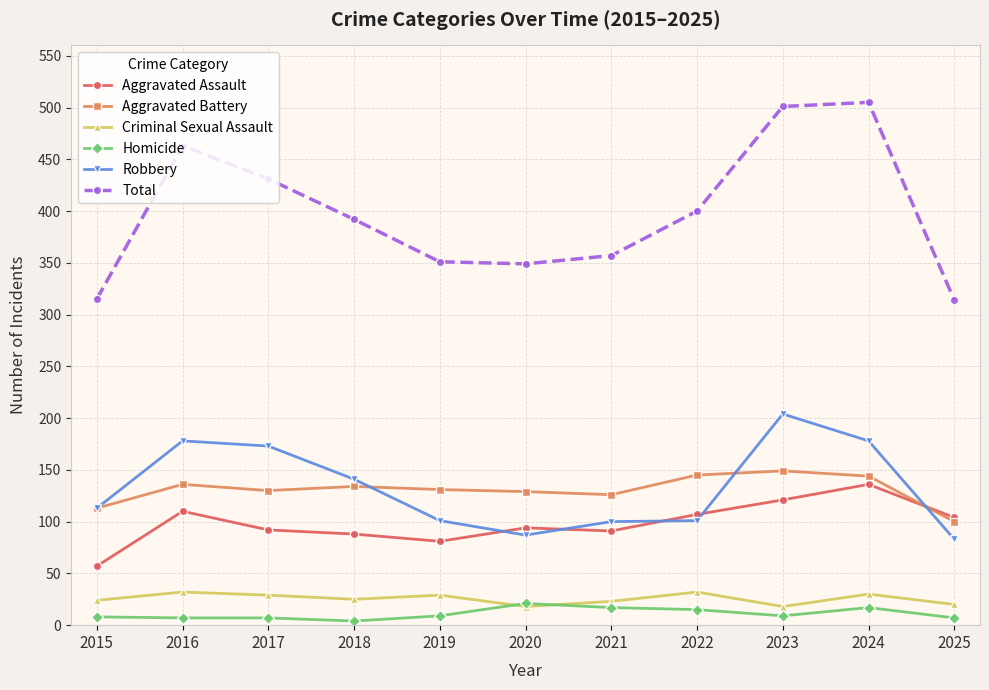

True or false: Robbery has more than 1 points higher than both neighbors.

True